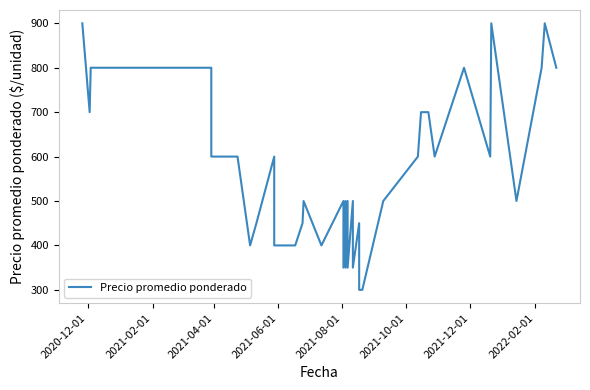

Which label corresponds to the largest value in the chart?

2020-12-01